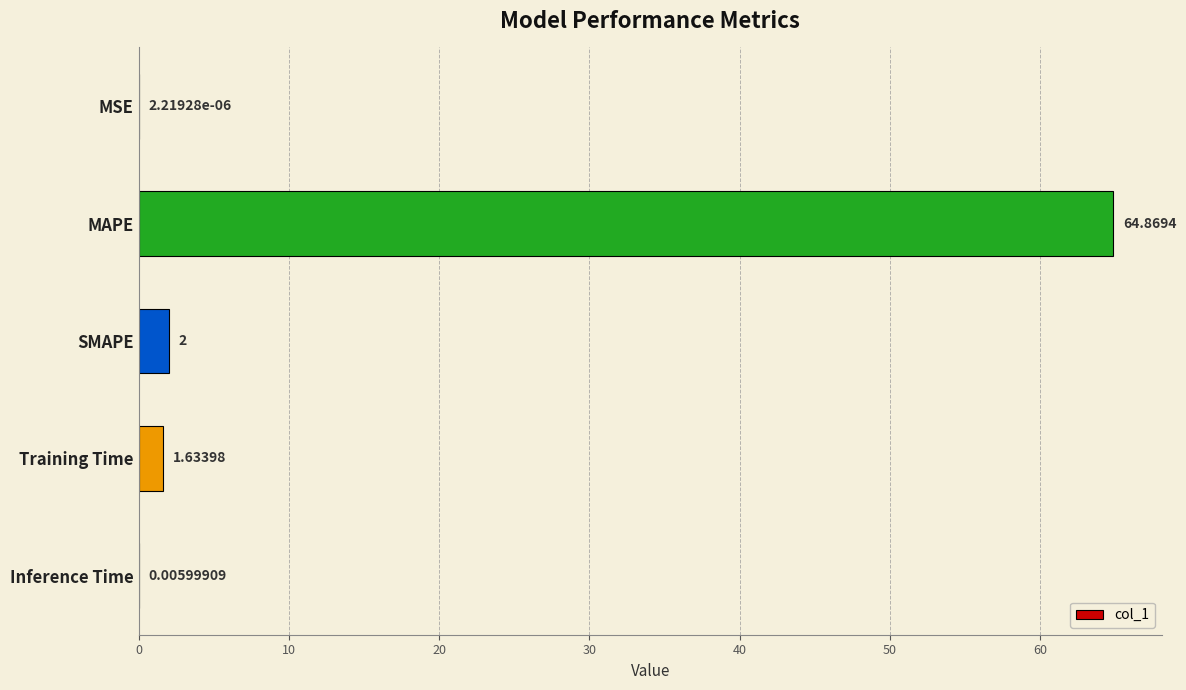

At which label is the value closest to 32?

SMAPE